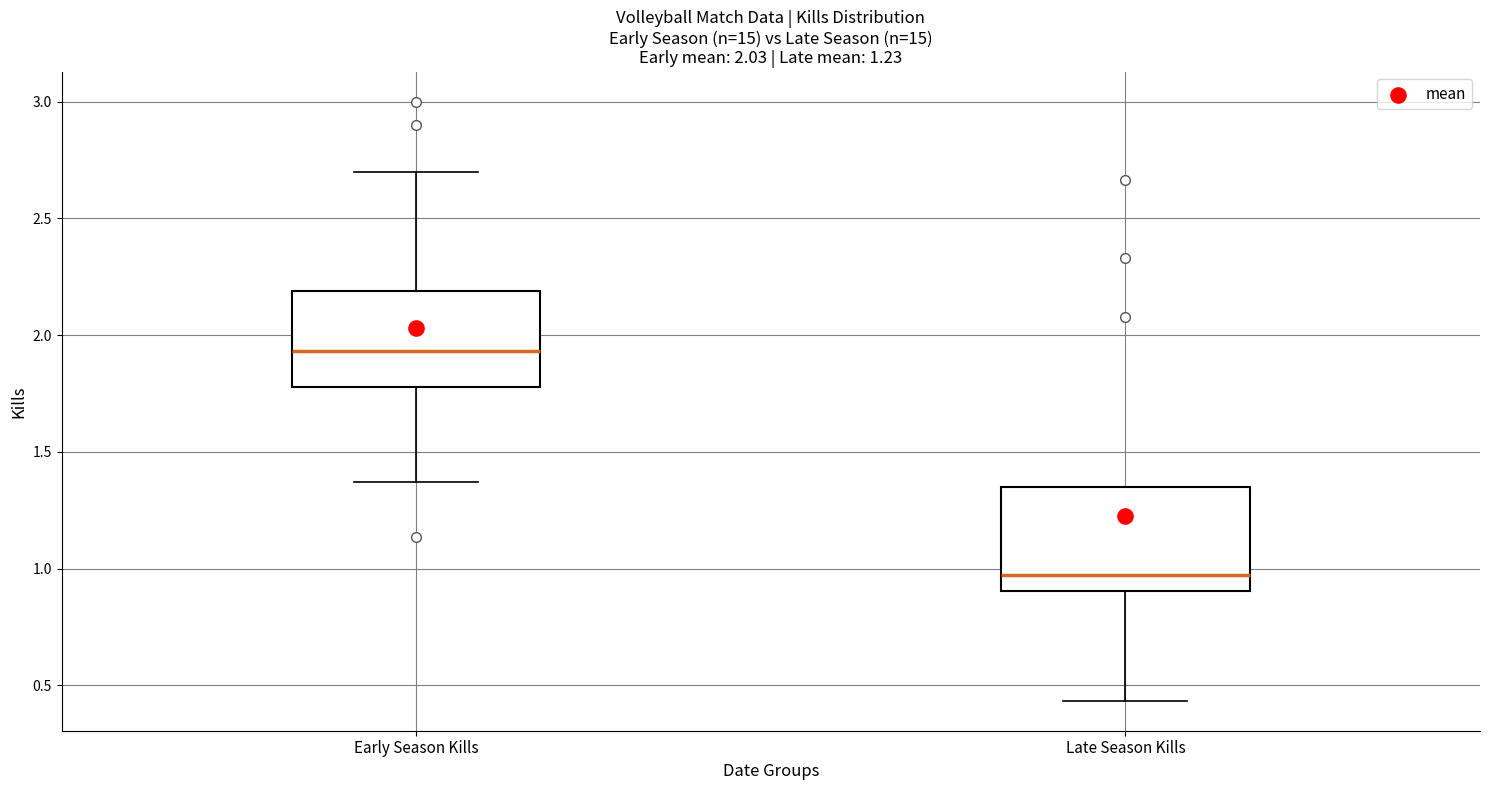

Which box has the highest median line?

Early Season Kills